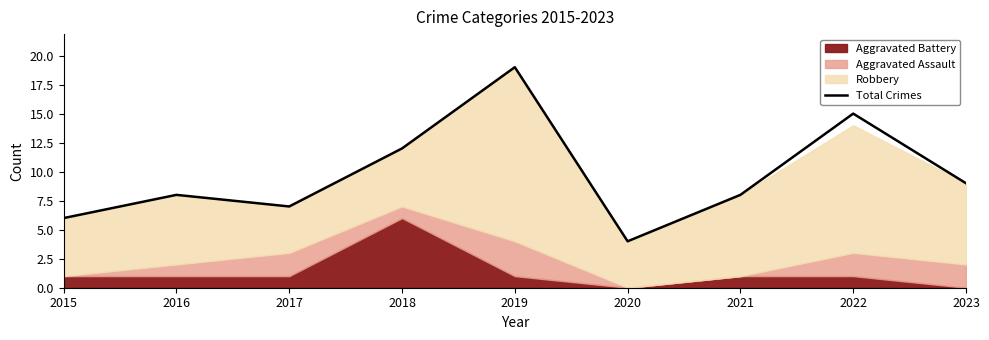

Is it true that the value at 2020 is 7?

False